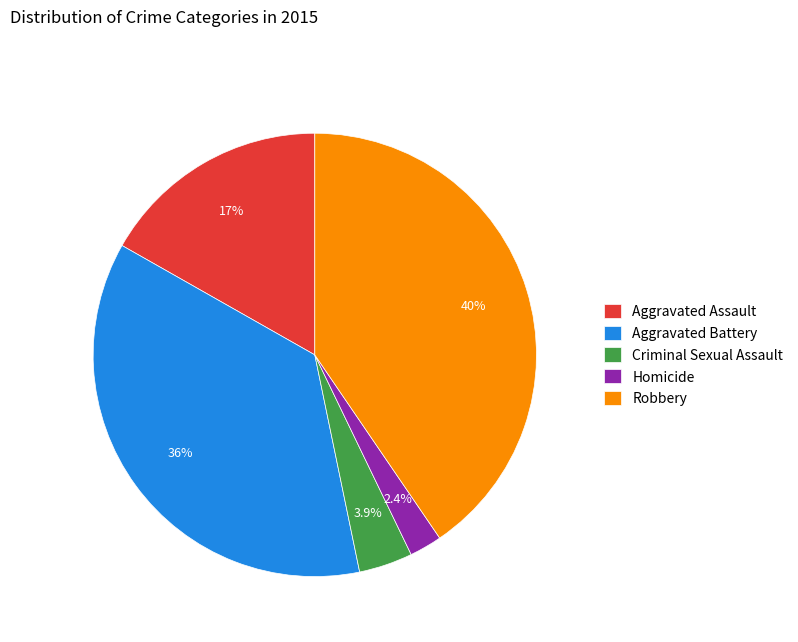

To the nearest percent, what is the difference between the largest and smallest slice percentages?

38%